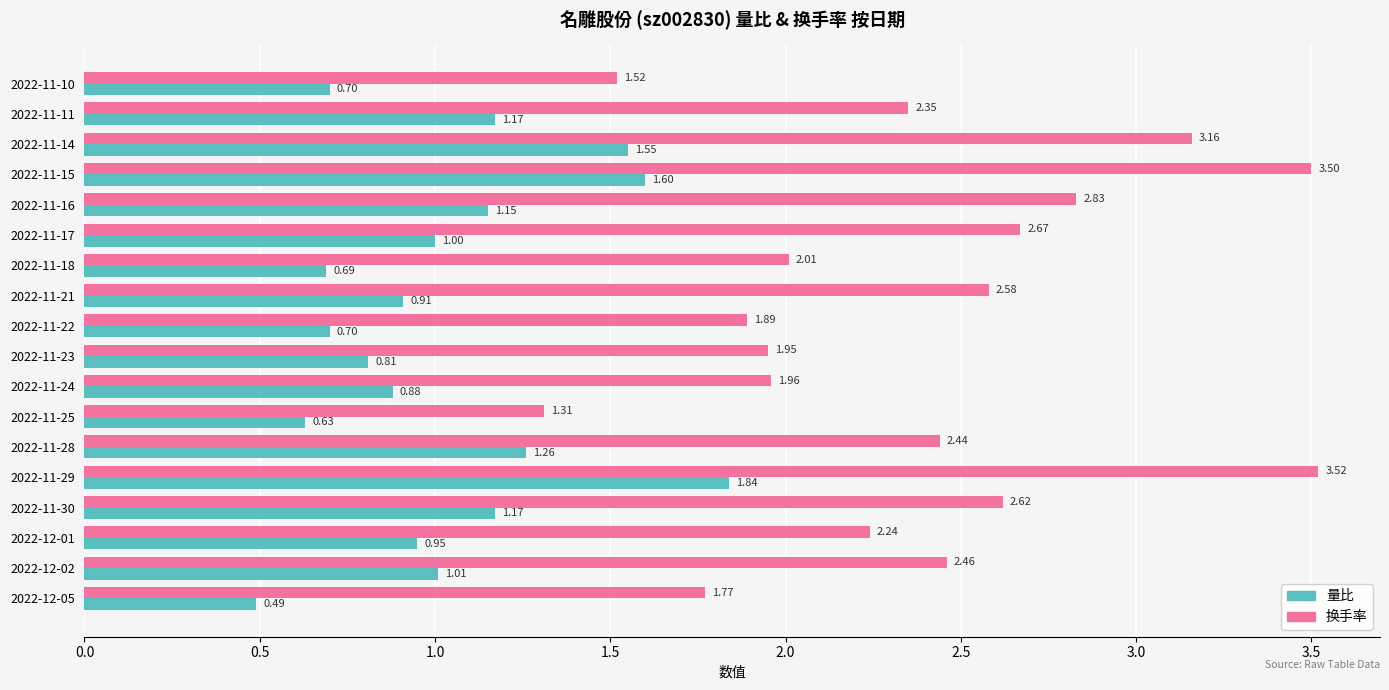

How many distinct data groups are displayed?

2